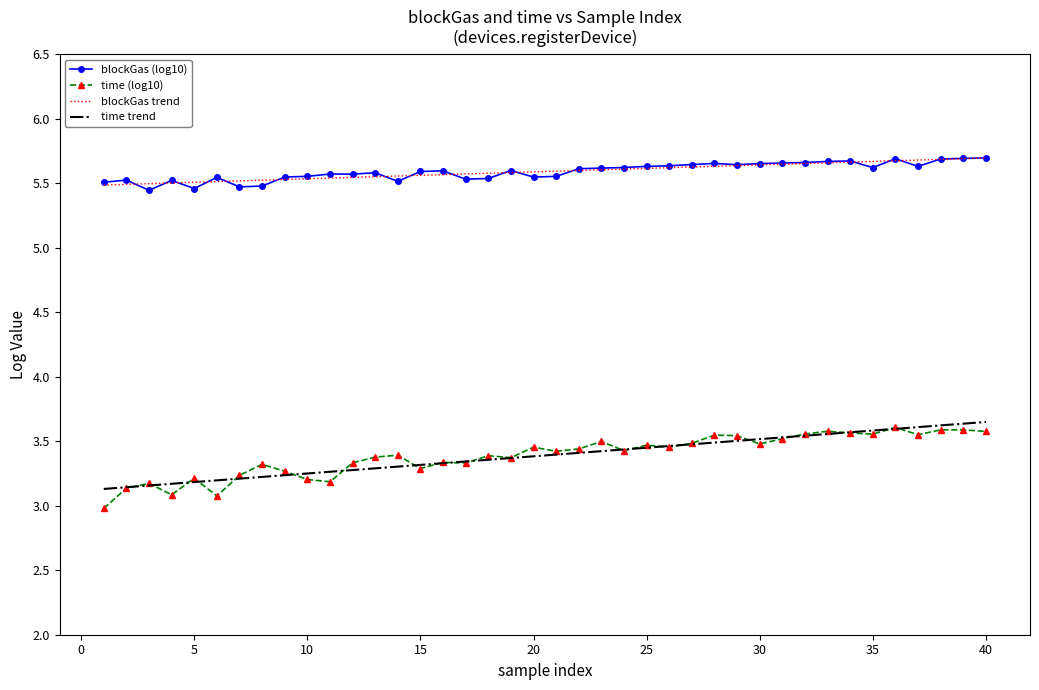

True or false: time trend and blockGas (log10) cross at least once.

False